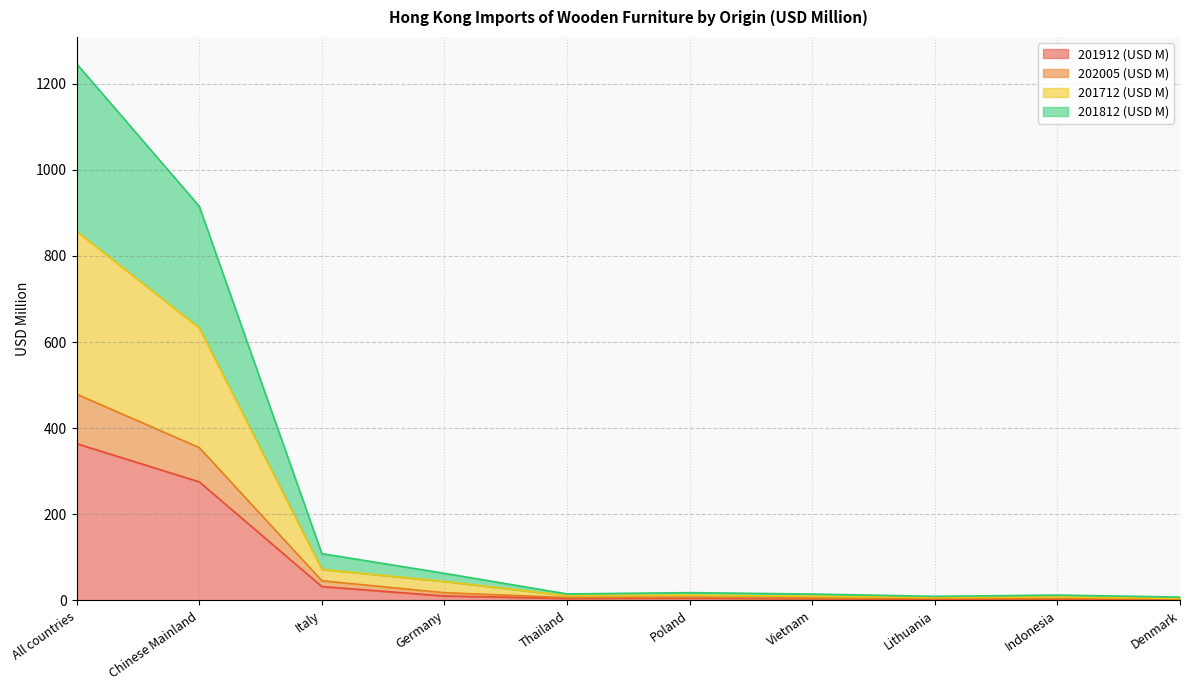

True or false: 201712 (USD M) and 201912 (USD M) cross at least once.

False